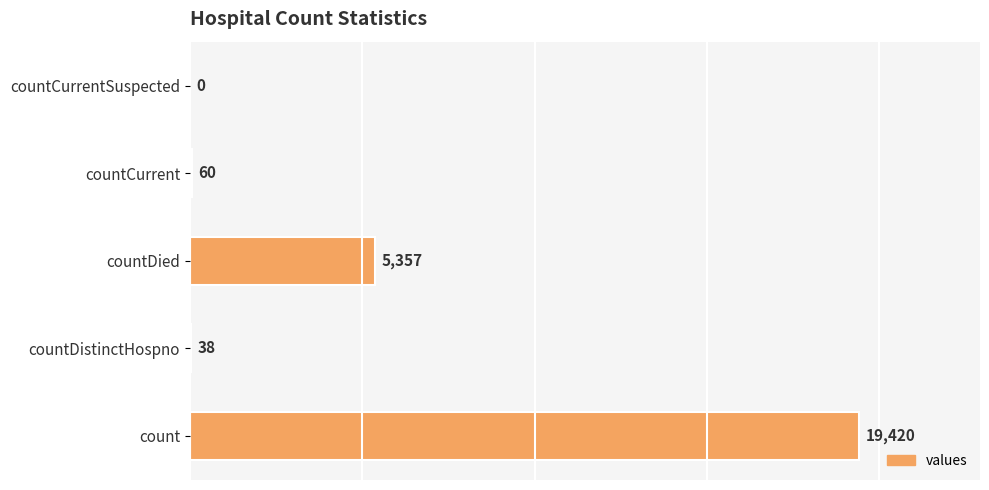

Reading bottom to top, transcribe all the data shown in this chart.

count=19420	countDistinctHospno=38	countDied=5357	countCurrent=60	countCurrentSuspected=0